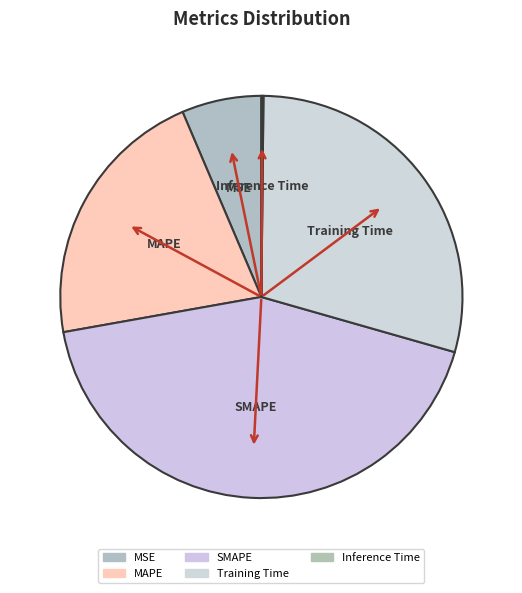

How many segments does this pie chart have?

5